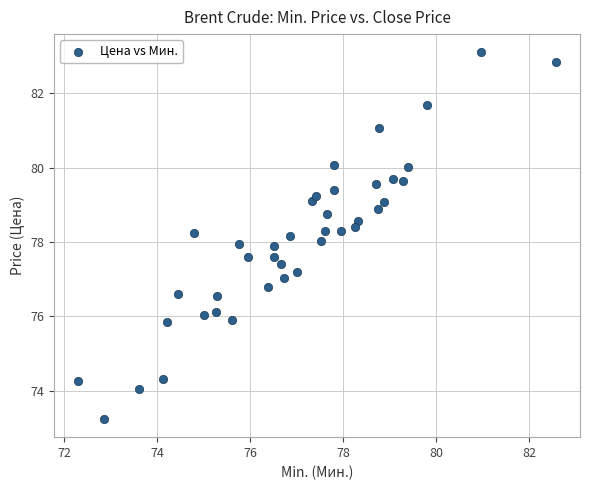

What is the range of X values (max minus min)?

10.3